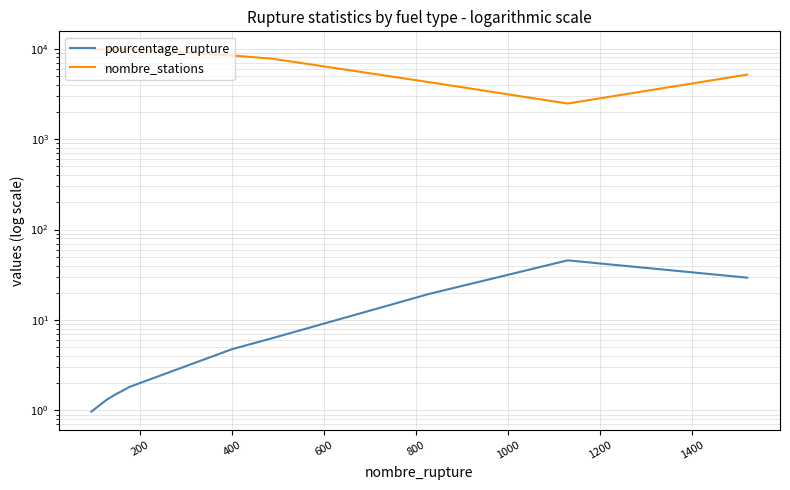

Does the chart display data point markers on the line(s)?

No